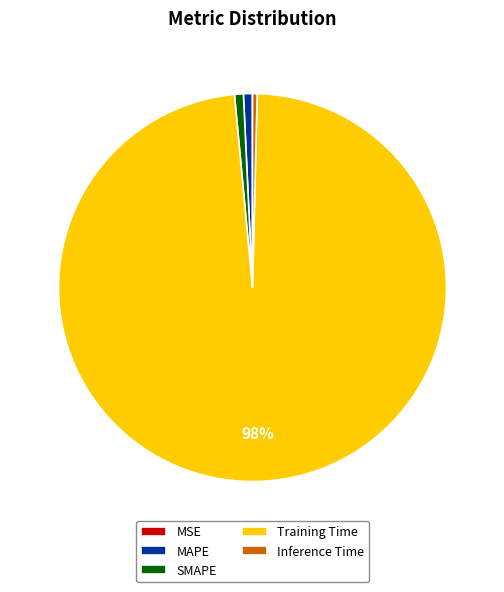

Which has a higher value, Inference Time or Training Time?

Training Time